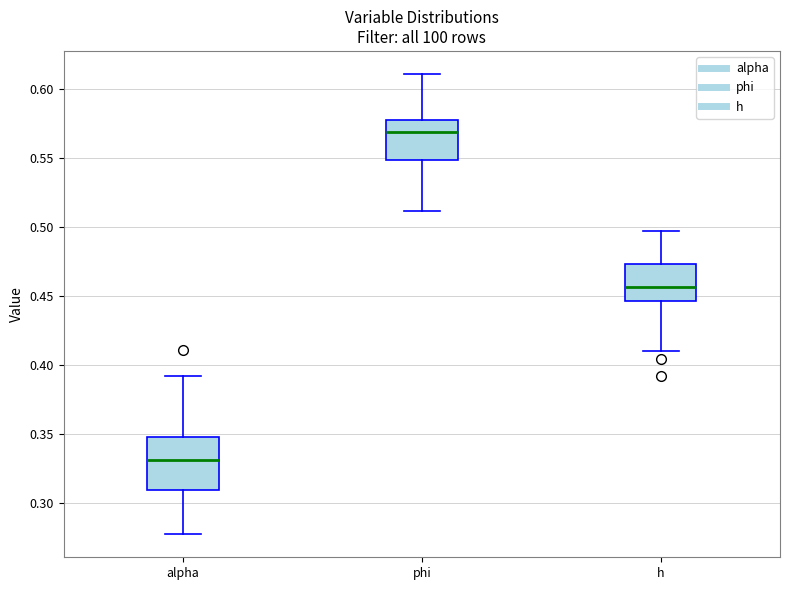

Which box is the tallest, from its lower edge to its upper edge?

alpha